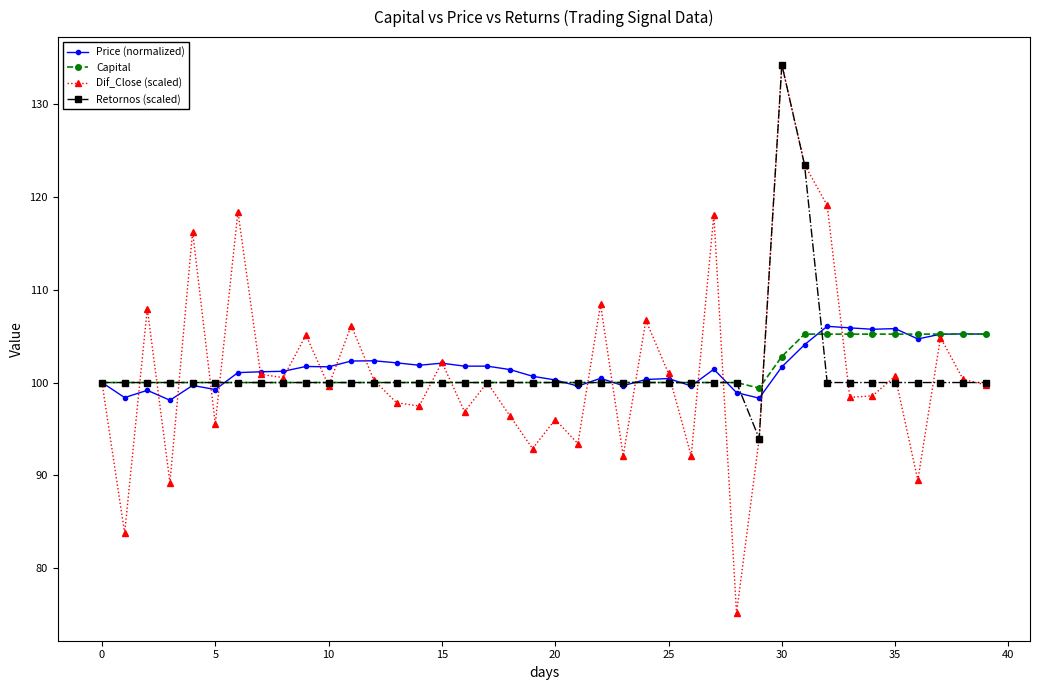

What is the value of the Capital point at the 25th from the left?

100.0